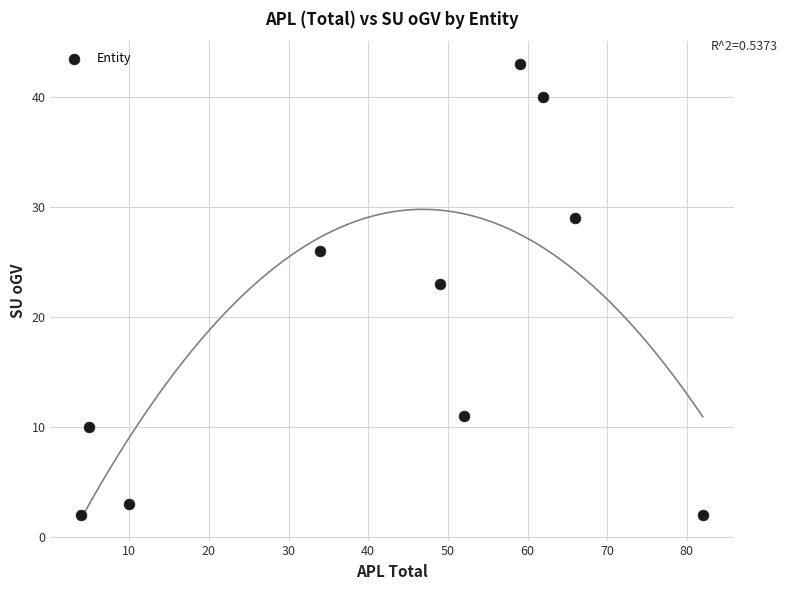

What Y value in the scatter plot is closest to 22?

23